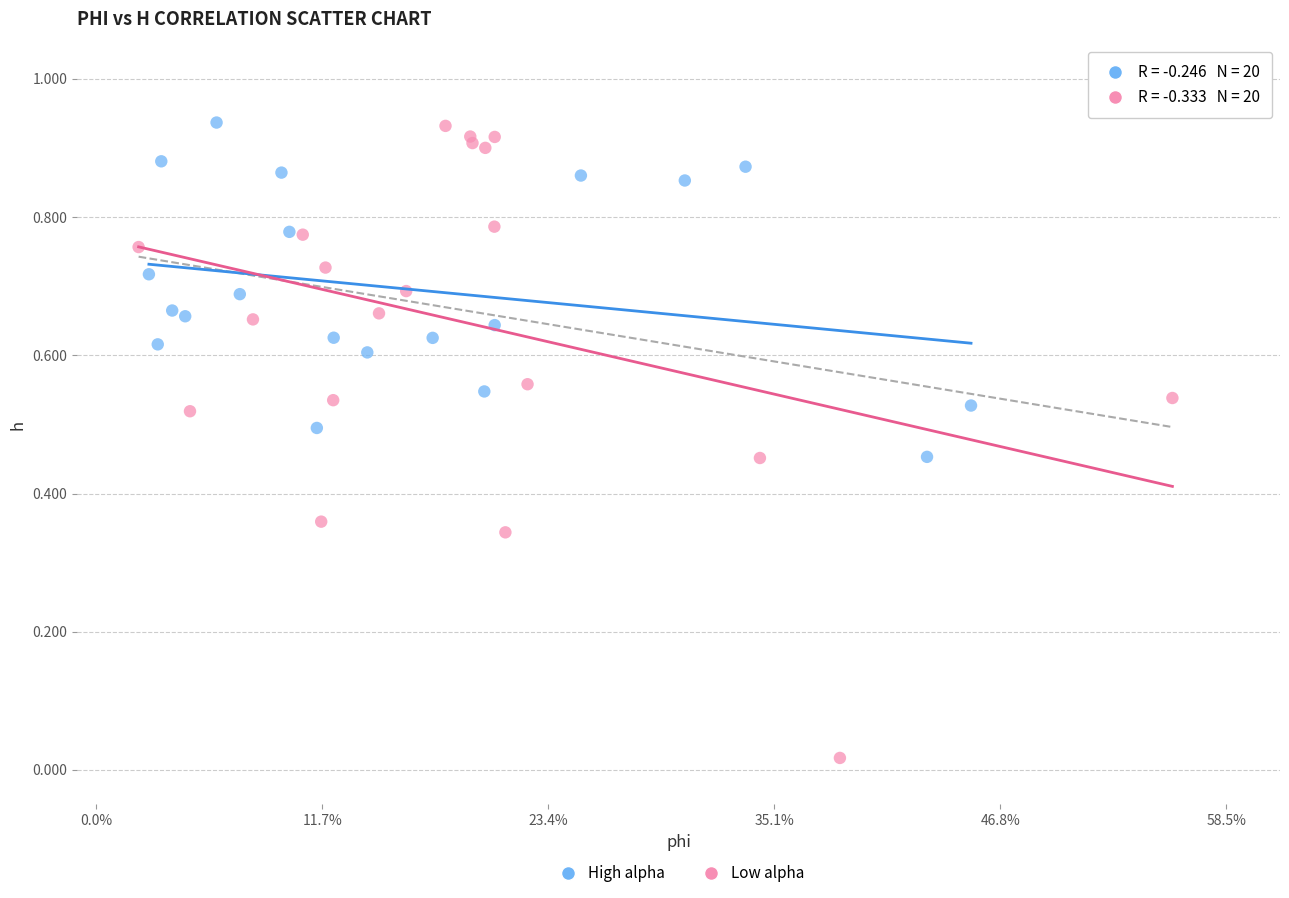

Which series has the largest Y range (max minus min)?

Low alpha